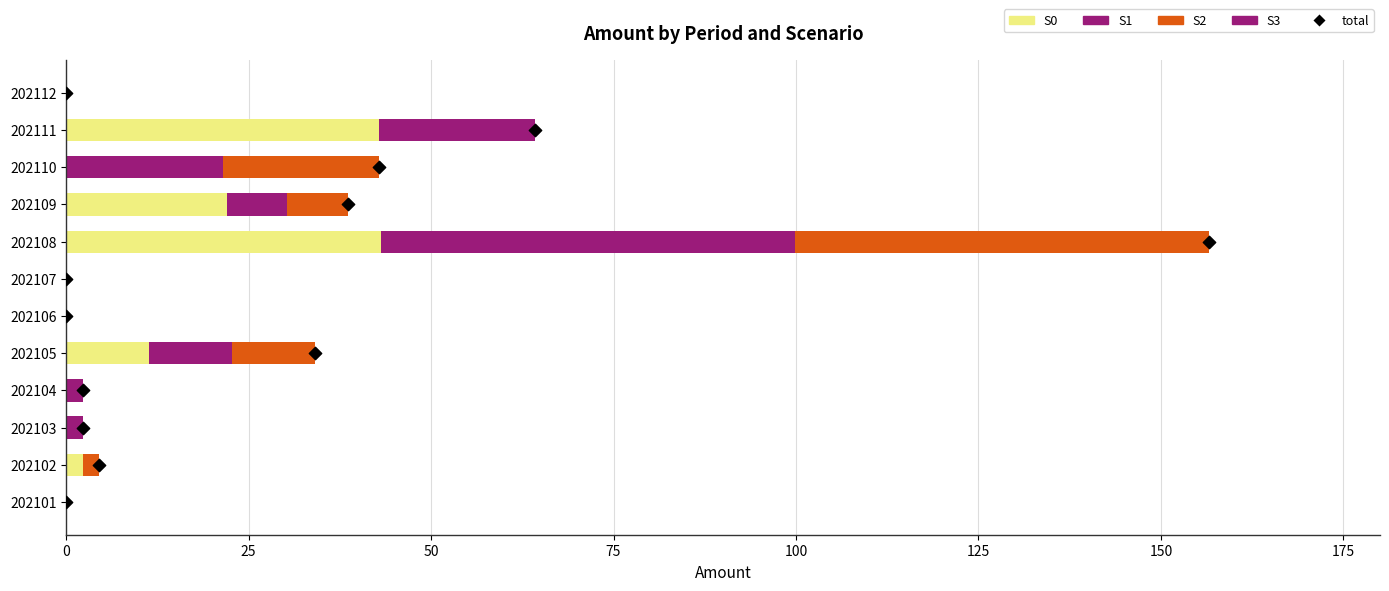

What are all the series names shown in the legend?

S0, S1, S2, S3, total